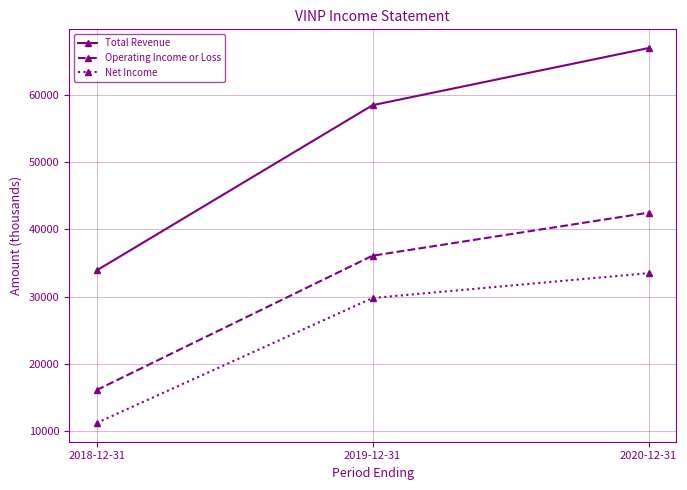

Reading left to right, what are all the values shown in this chart?

Total Revenue: 33900	58500	67000
Operating Income or Loss: 16100	36100	42500
Net Income: 11200	29800	33500